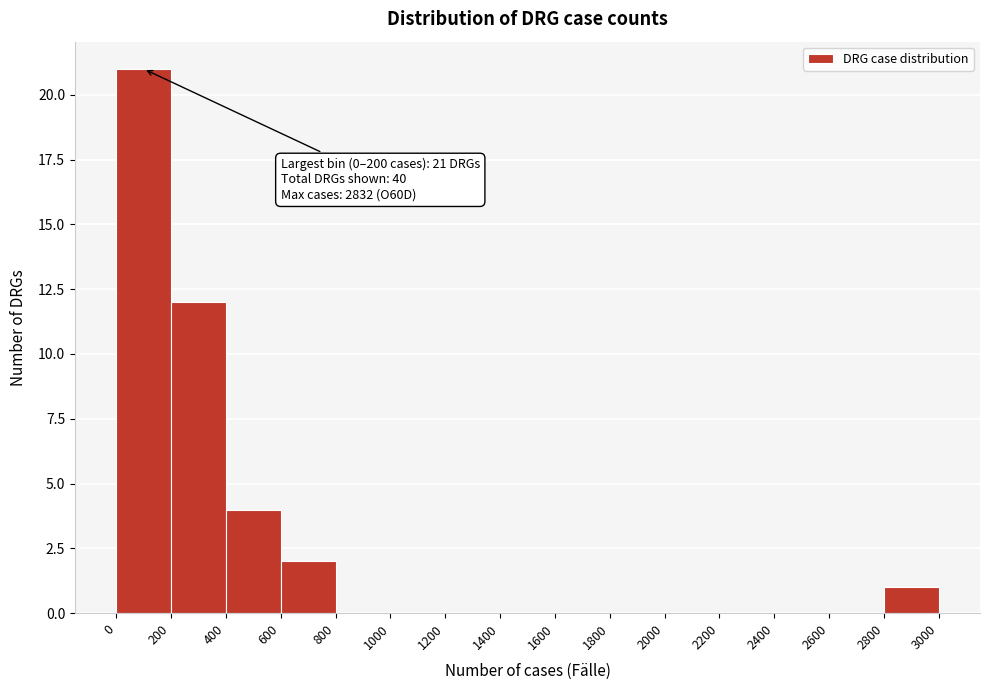

Over which range of the x-axis is the bar tallest?

0 to 200